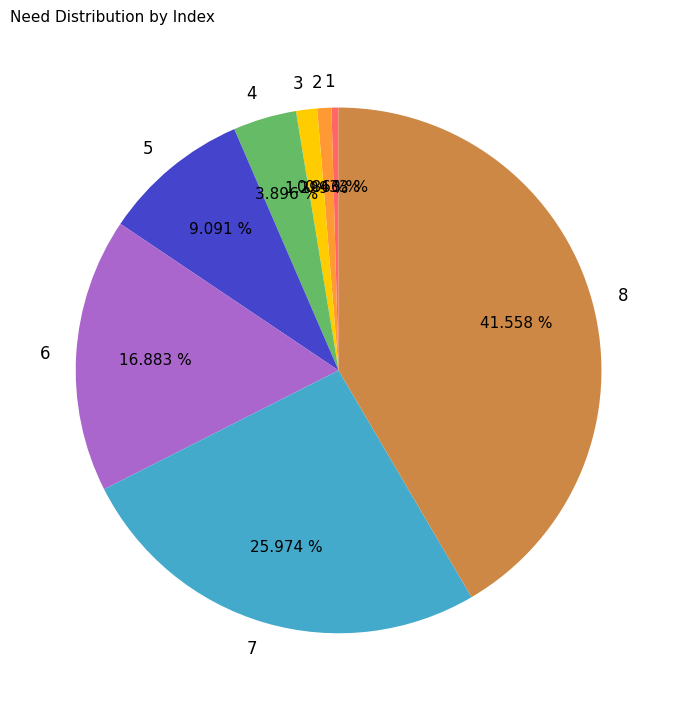

What percentage do 2 and 7 together represent?

26.8%